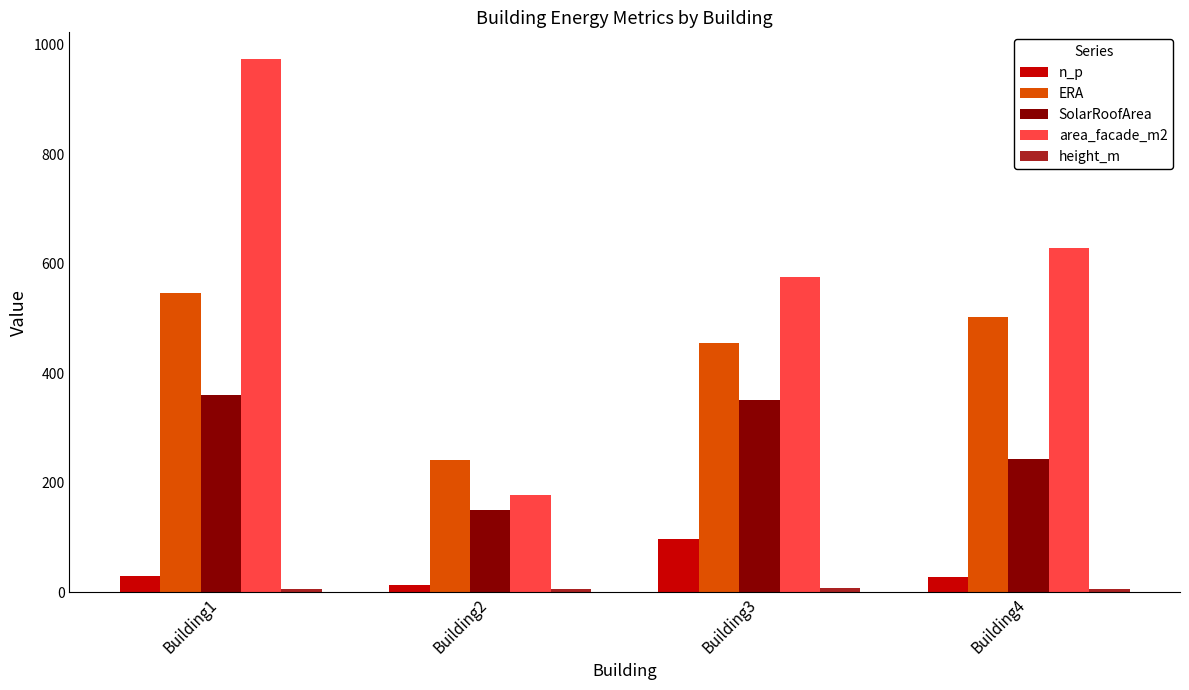

What is the minimum value for area_facade_m2?

177.5